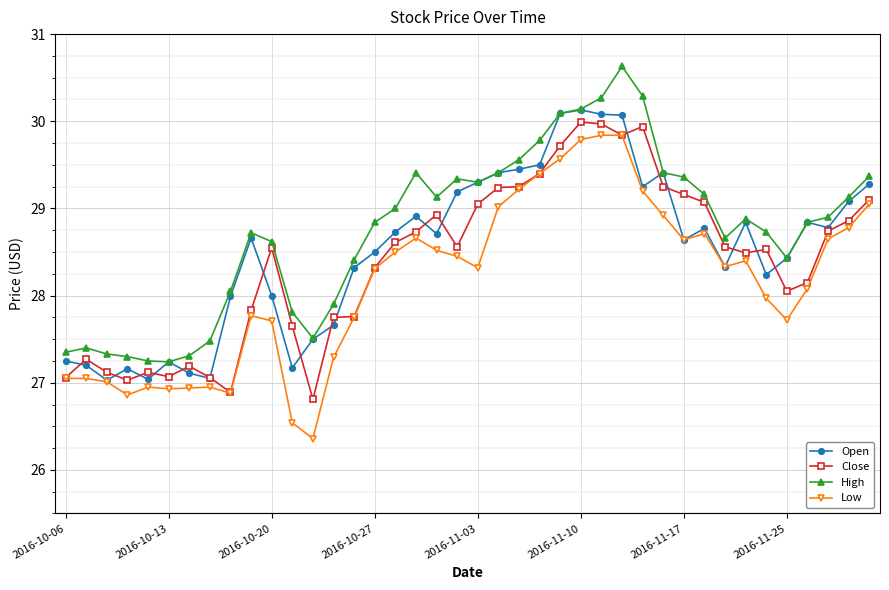

Which series has the largest total across all categories?

High